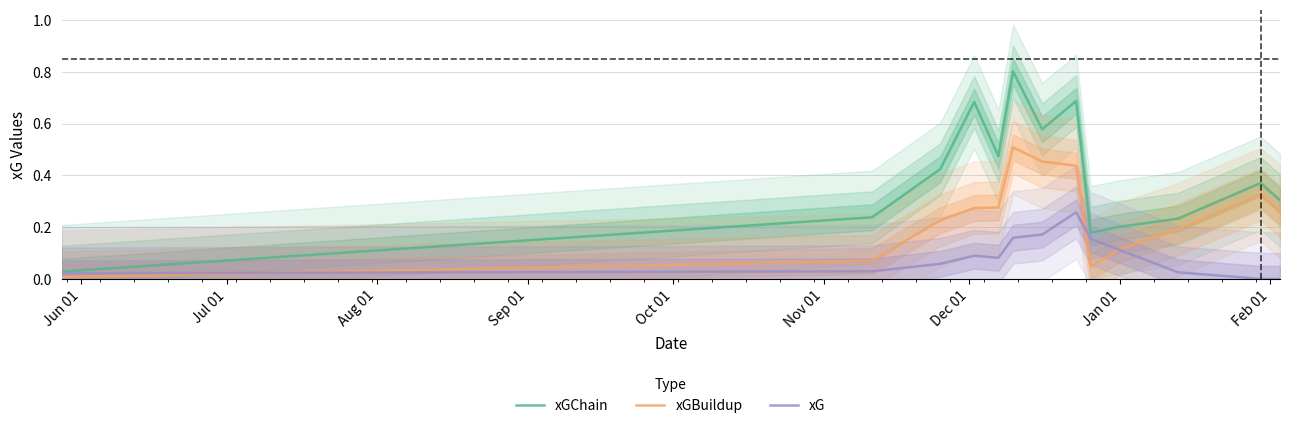

After their last crossing, which series has the higher values: xGBuildup or xG?

xGBuildup